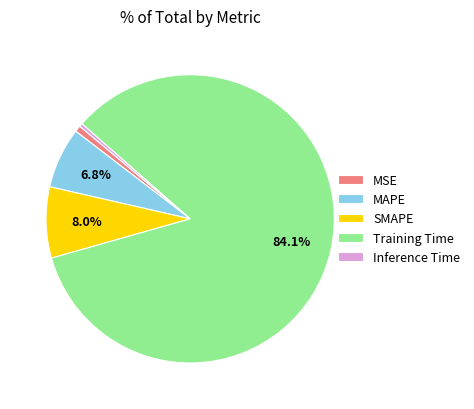

True or false: SMAPE accounts for 1% of the total.

False